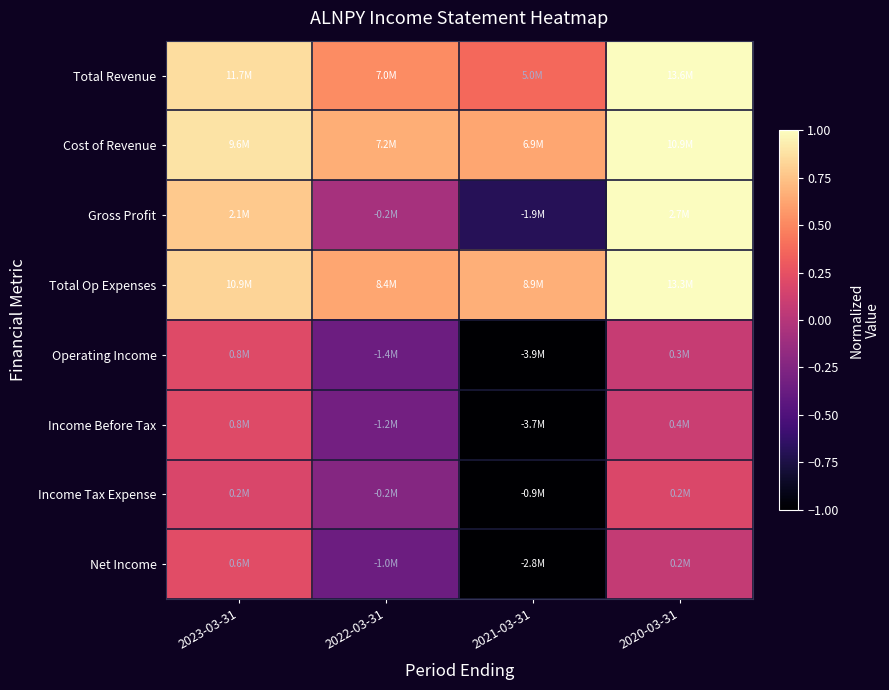

At 2023-03-31, list the series in order from largest to smallest.

Cost of Revenue, Total Revenue, Total Op Expenses, Gross Profit, Net Income, Income Before Tax, Operating Income, Income Tax Expense